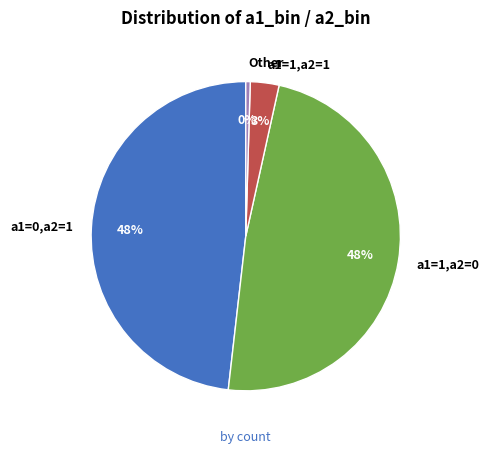

Is it true that a1=1,a2=0 is 61% of the pie?

False